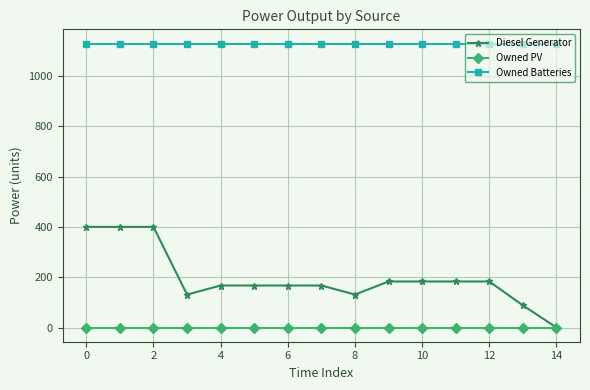

What is the value of the Diesel Generator point at the 14th from the left?

88